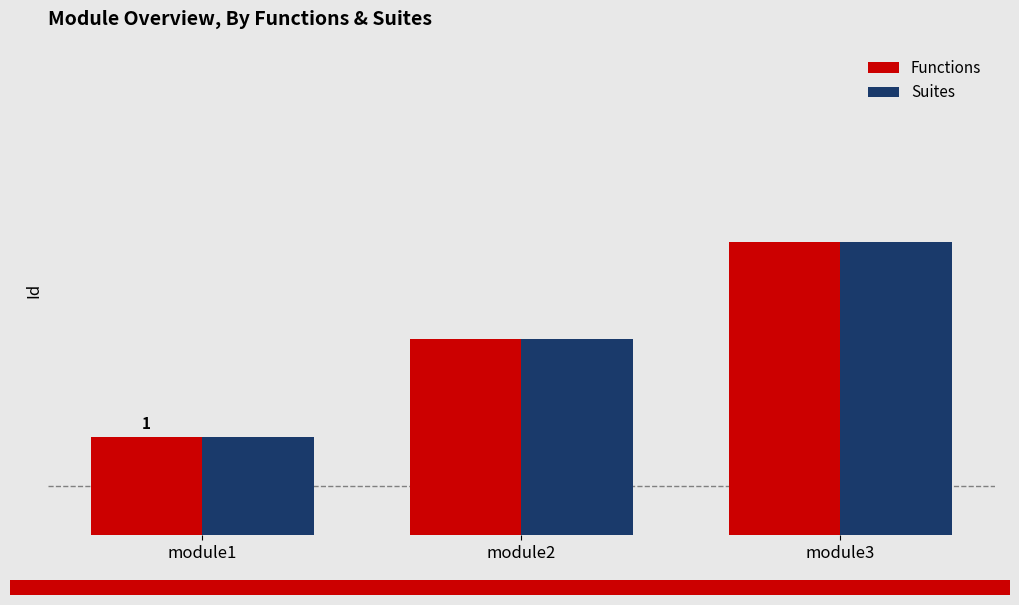

What are all the series names shown in the legend?

Functions, Suites